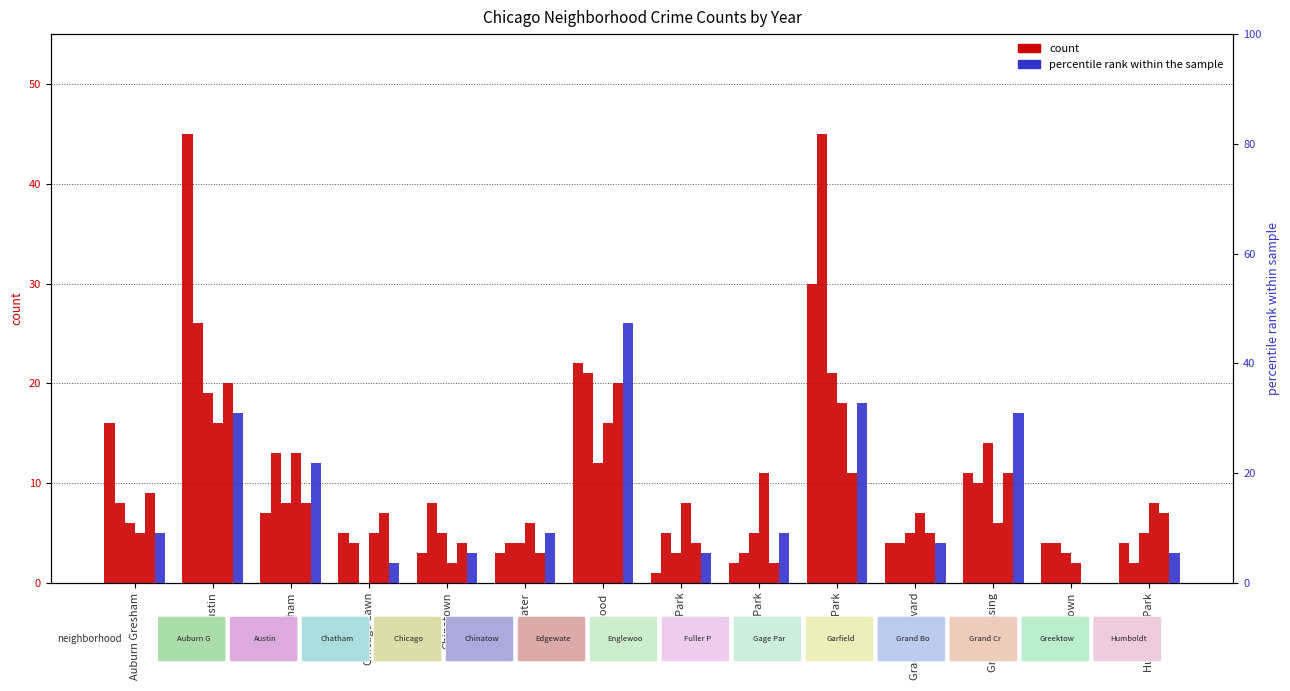

Reading left to right, list all the values displayed in this chart.

2020: 16	45	7	5	3	3	22	1	2	30	4	11	4	4
2019: 8	26	13	4	8	4	21	5	3	45	4	10	4	2
2018: 6	19	8	0	5	4	12	3	5	21	5	14	3	5
2017: 5	16	13	5	2	6	16	8	11	18	7	6	2	8
2015: 9	20	8	7	4	3	20	4	2	11	5	11	0	7
2016: 5	17	12	2	3	5	26	3	5	18	4	17	0	3